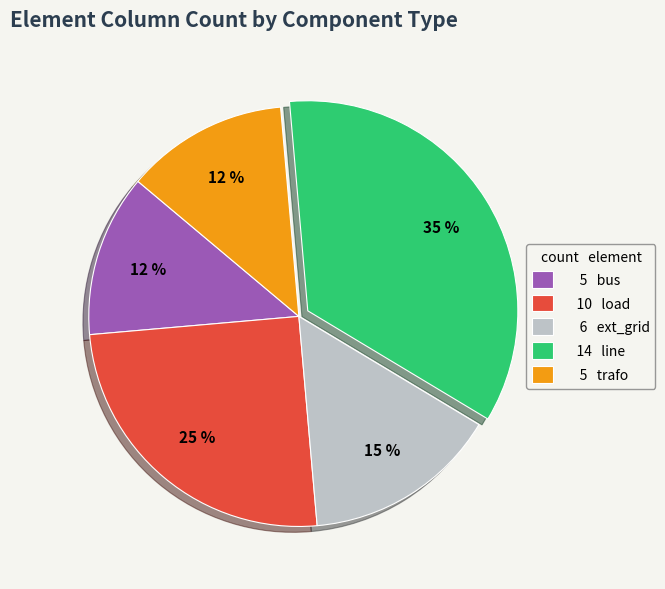

Does 10 load account for over 50% of the chart?

No